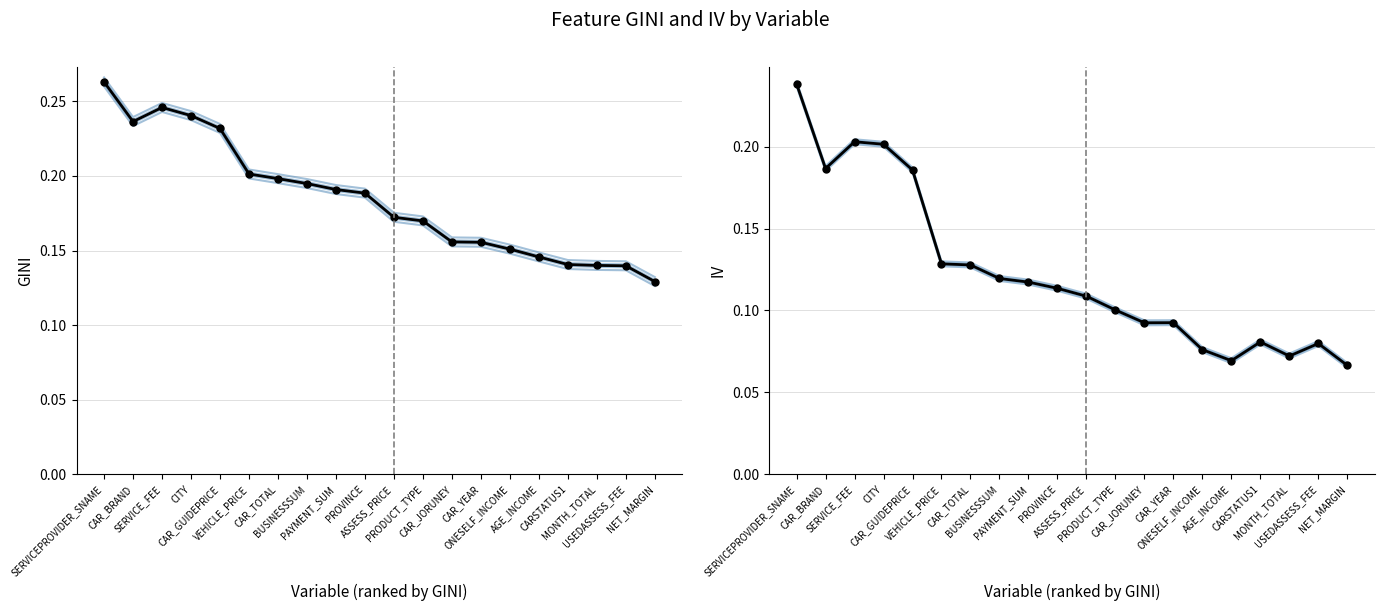

What are all the series names shown in the legend?

GINI, IV